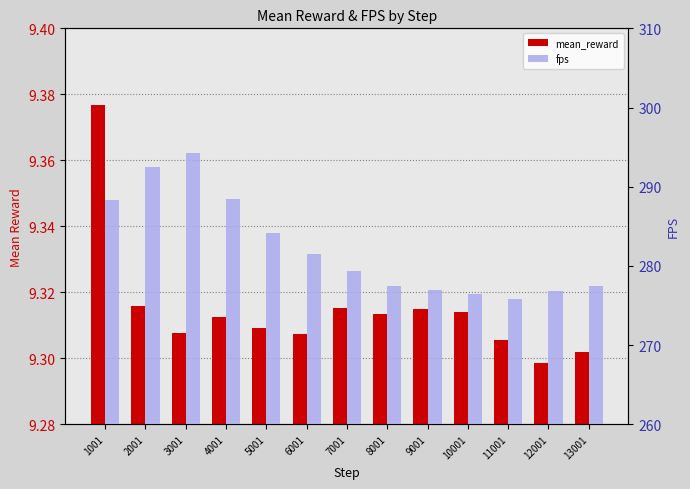

Reading left to right, transcribe all the data shown in this chart.

mean_reward: 1001=9.4	2001=9.3	3001=9.3	4001=9.3	5001=9.3	6001=9.3	7001=9.3	8001=9.3	9001=9.3	10001=9.3	11001=9.3	12001=9.3	13001=9.3
fps: 1001=288.3	2001=292.5	3001=294.3	4001=288.4	5001=284.2	6001=281.4	7001=279.4	8001=277.5	9001=277.0	10001=276.4	11001=275.8	12001=276.8	13001=277.4